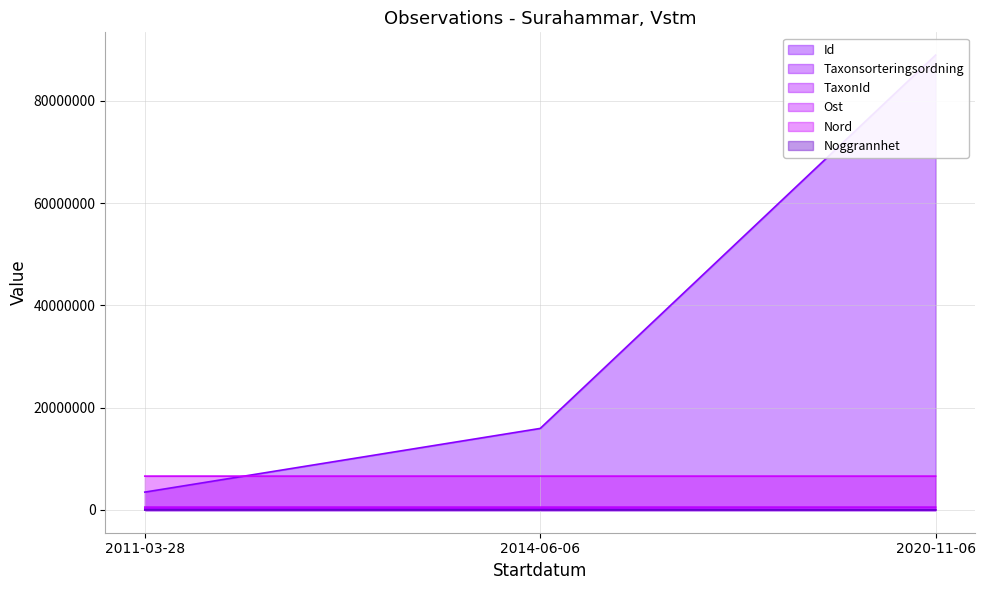

How many data points in Ost are above 560638?

2